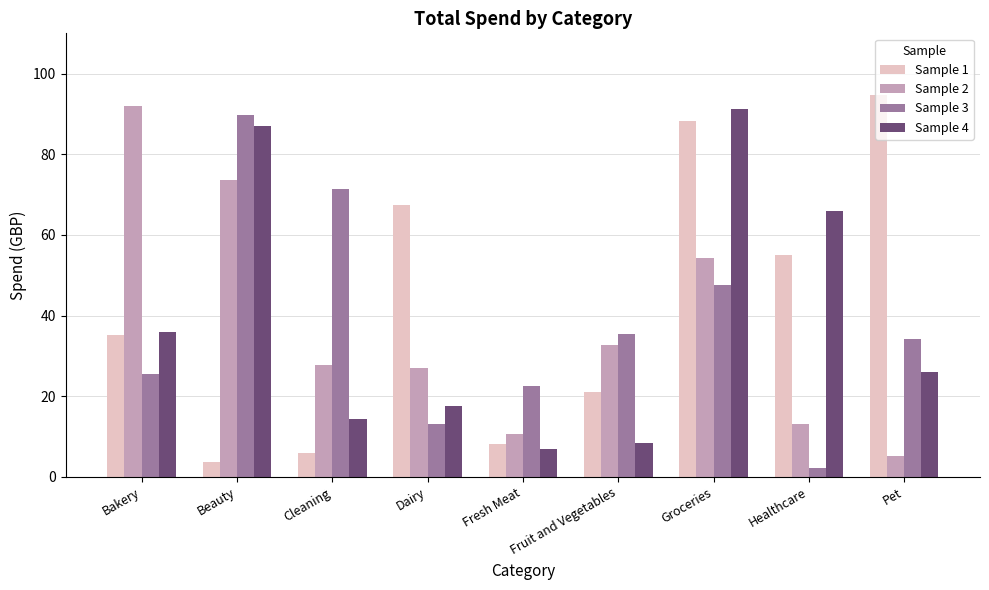

At which label does Sample 4 first exceed 25?

Bakery